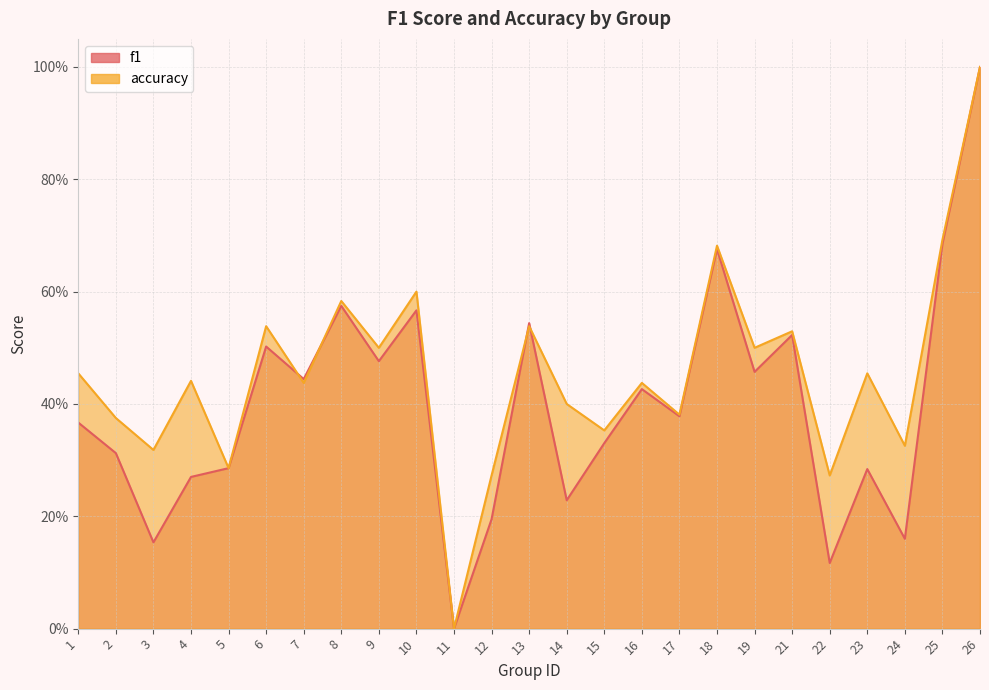

Does the chart display data point markers on the line(s)?

No